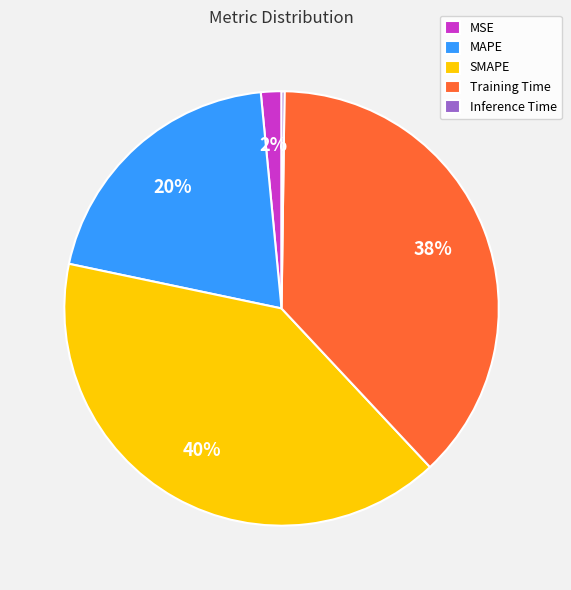

What is the largest slice in the pie chart?

SMAPE